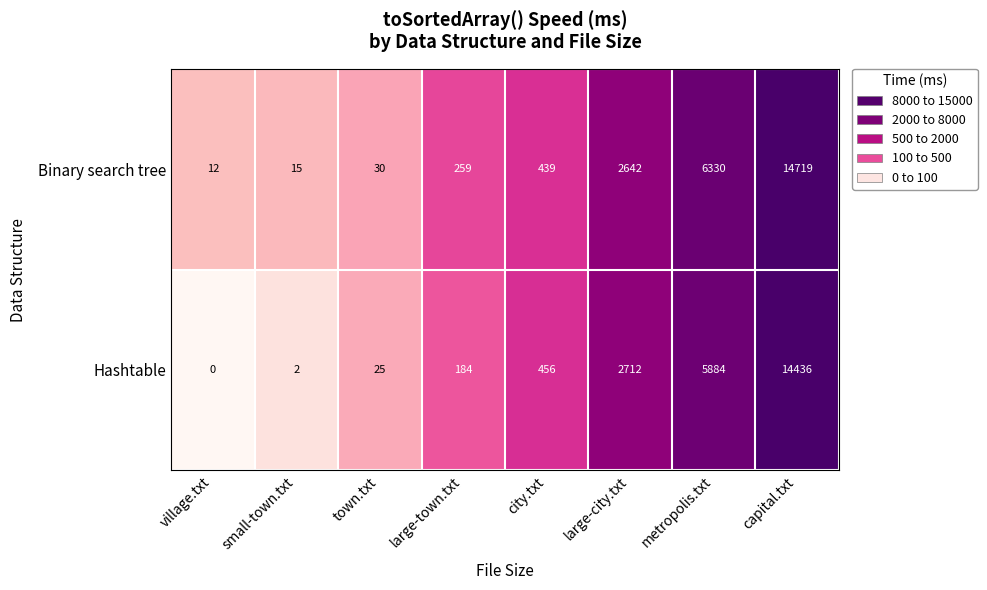

What is the total value across all series at village.txt?

12